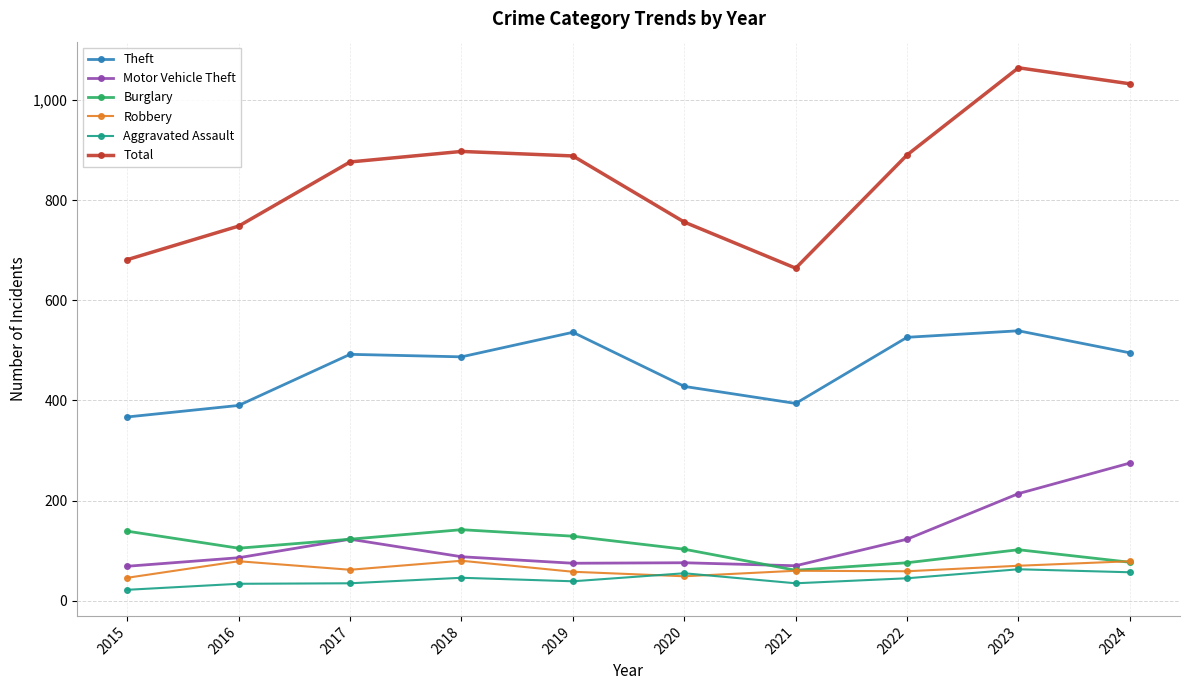

What is the approximate value of Robbery at 2020?

49